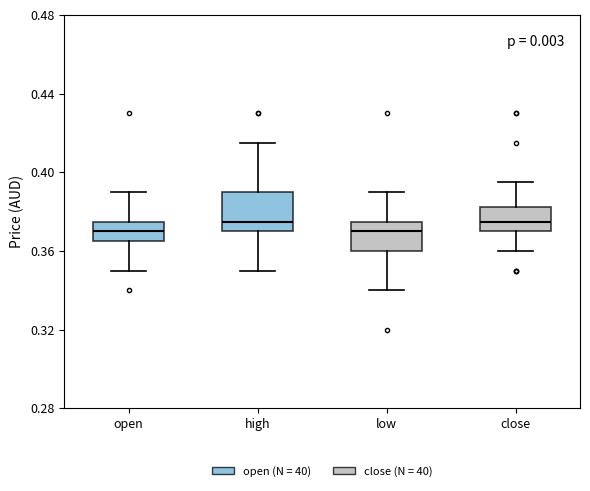

Comparing the boxes themselves (not the whiskers), which one is the tallest?

high